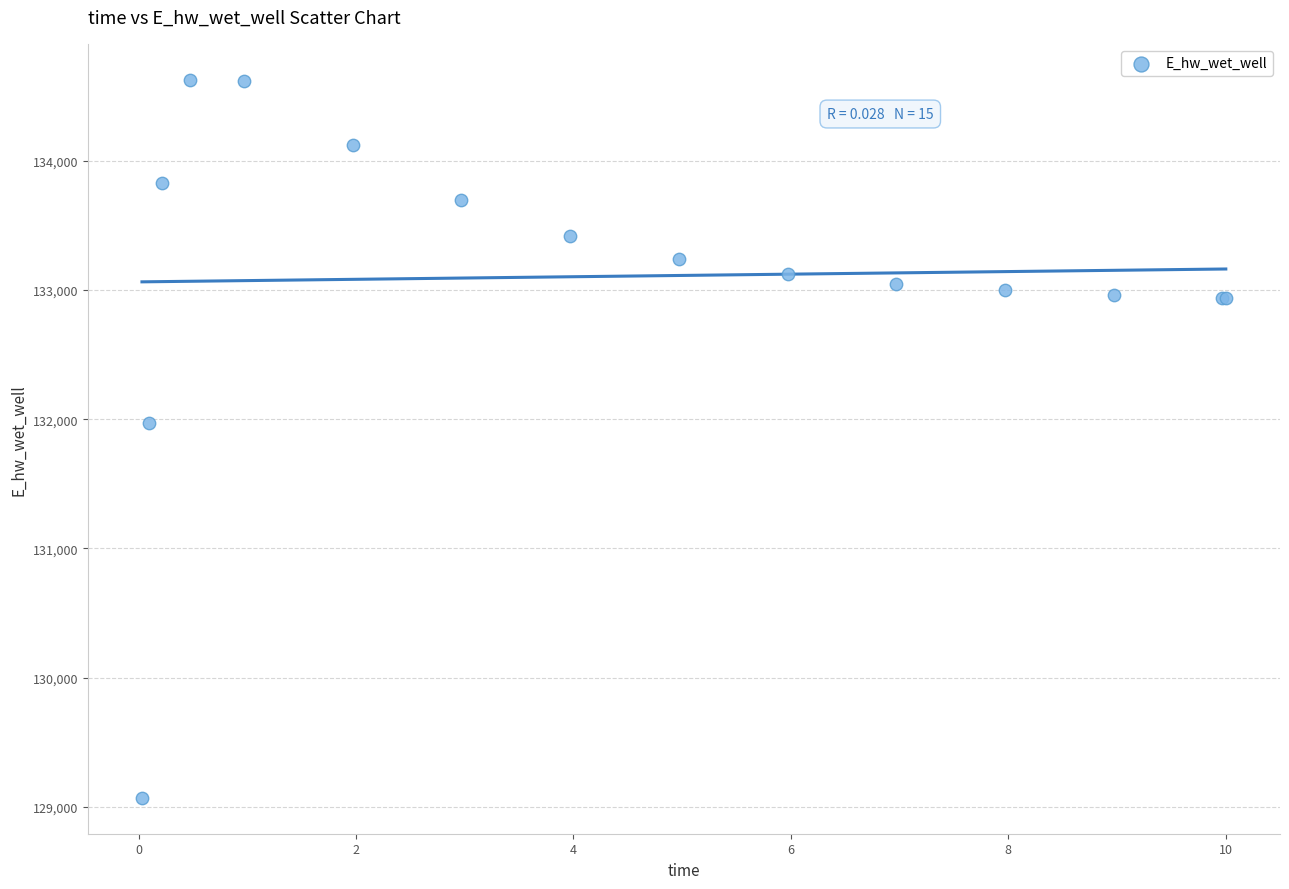

What Y value in the scatter plot is closest to 131849?

131969.9